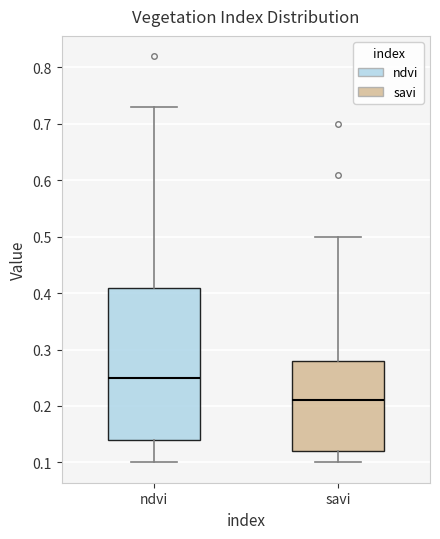

Which box's median line is the lowest?

savi